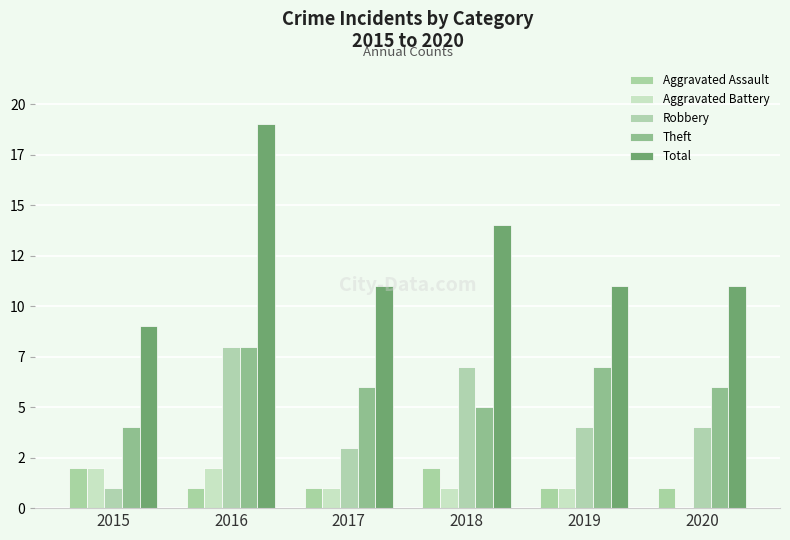

At how many categories does at least one series exceed 9?

5